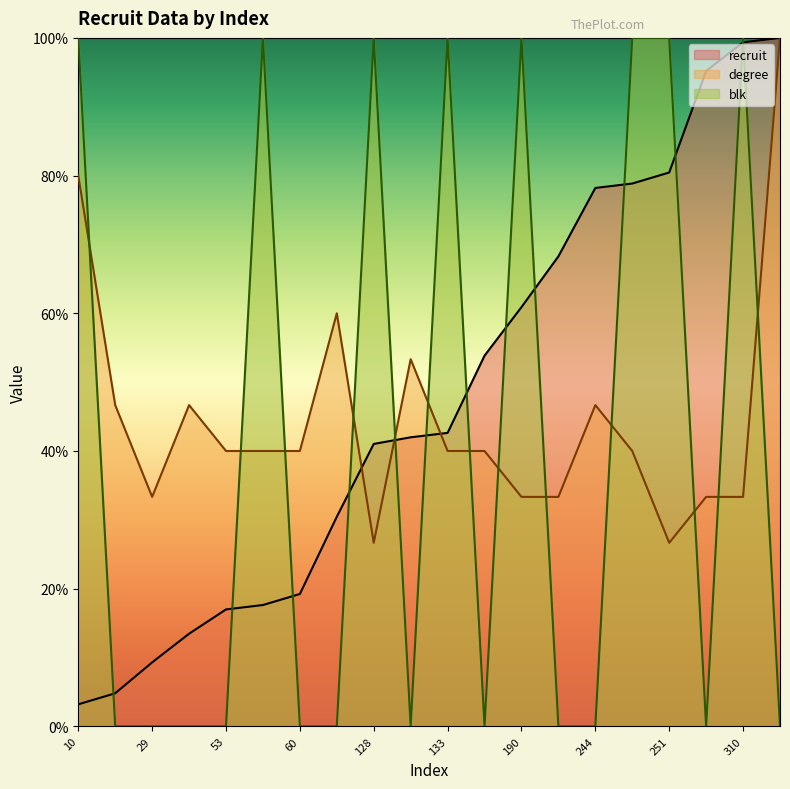

What are all the series names shown in the legend?

recruit, degree, blk